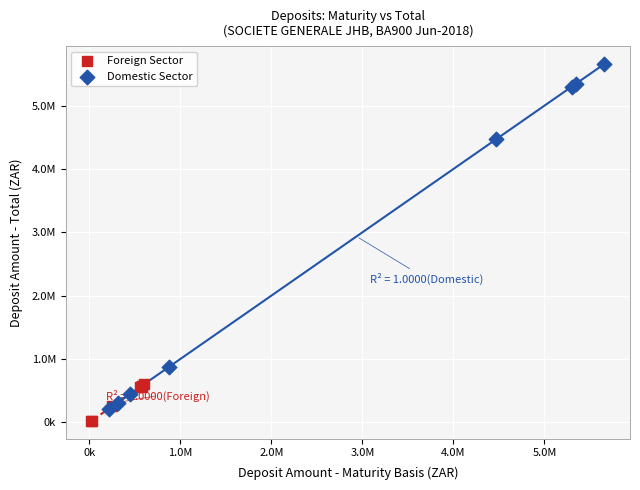

What are all the series names shown in the legend?

Foreign Sector, Domestic Sector